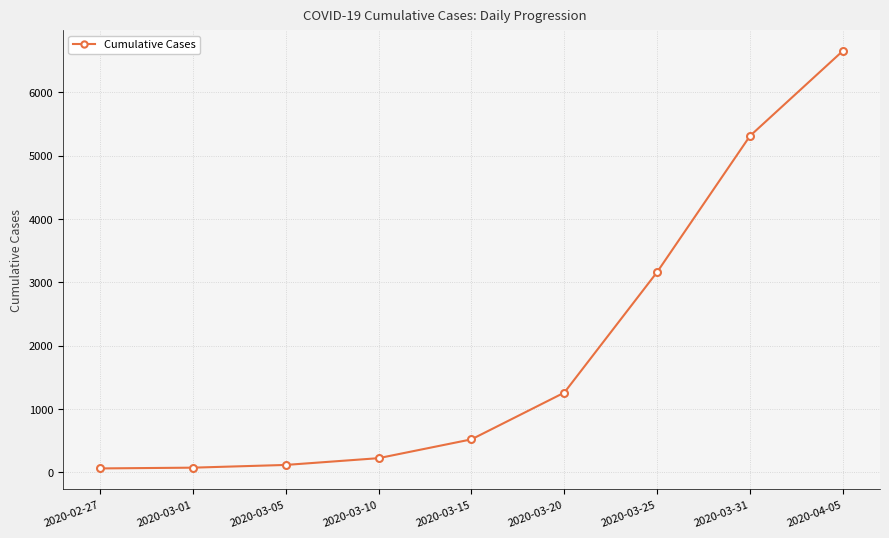

What is the difference between the second highest and second lowest values?

5238